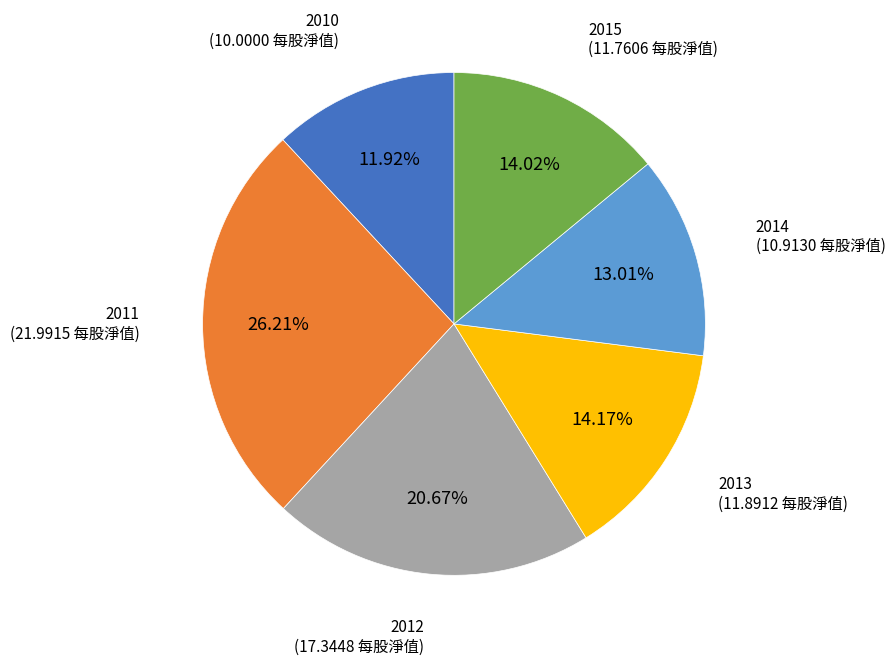

Is there any slice that represents more than half of the pie?

No